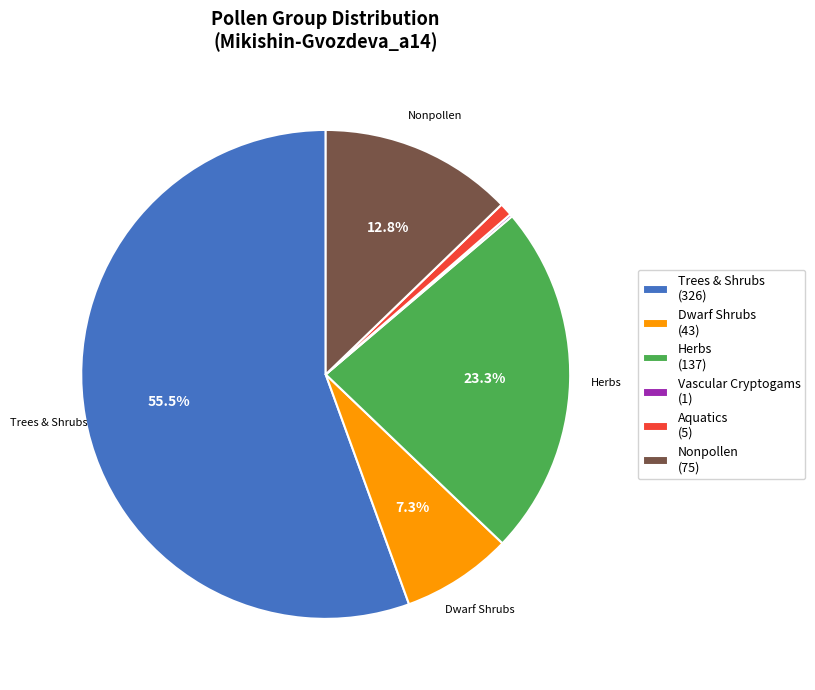

Which slice is the largest?

Trees & Shrubs (326)